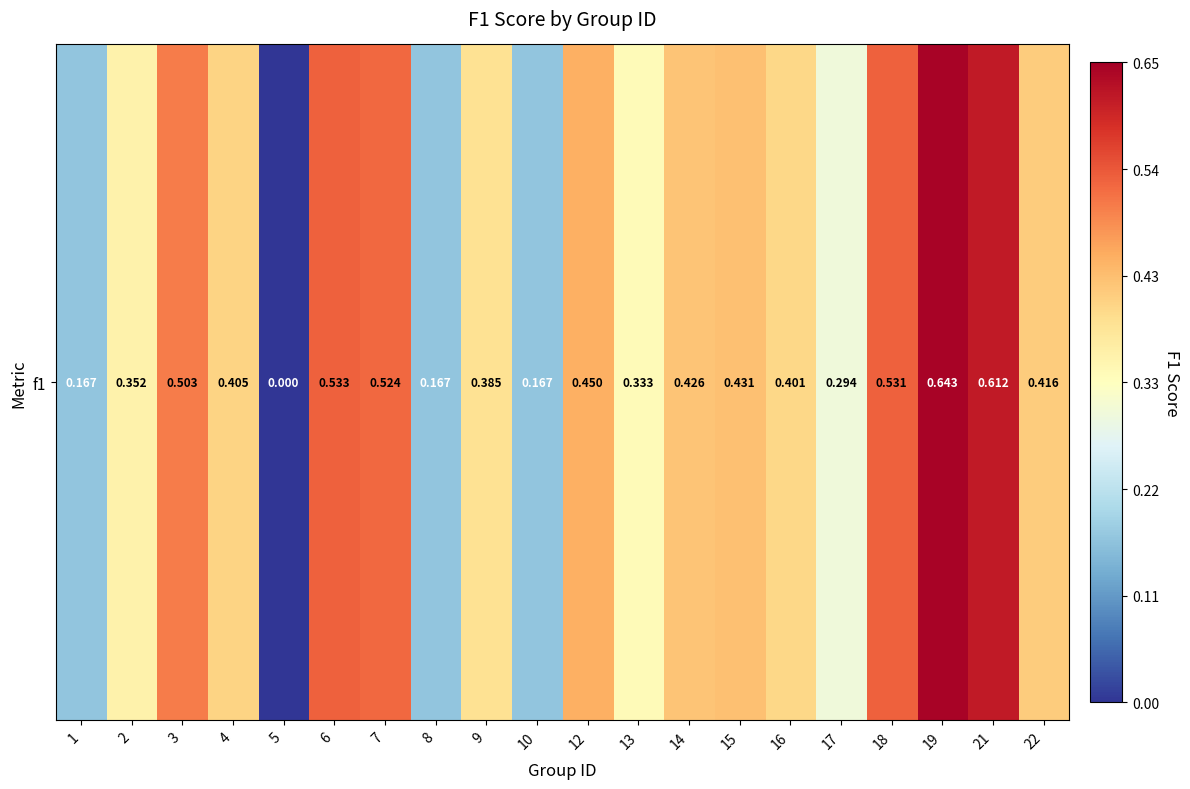

What is the difference between the second highest and second lowest values?

0.4